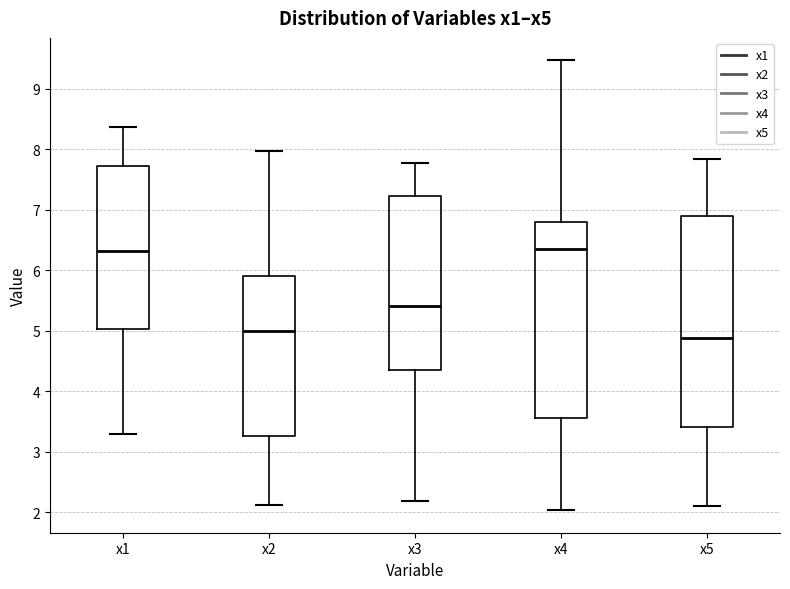

Which box's median line is the lowest?

x5